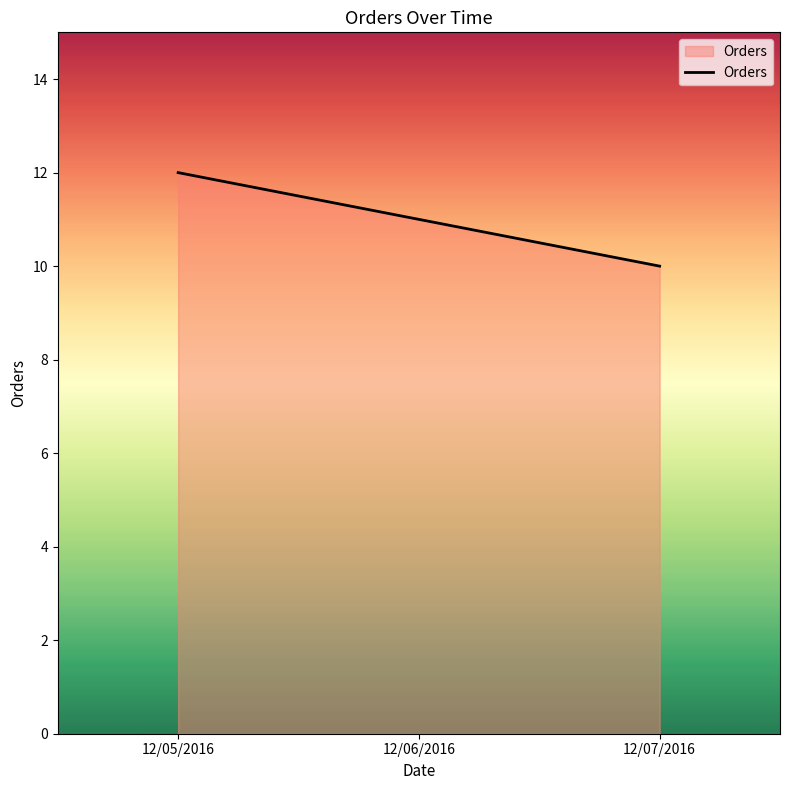

Reading left to right, extract all data points from this chart.

12/05/2016=12	12/06/2016=11	12/07/2016=10